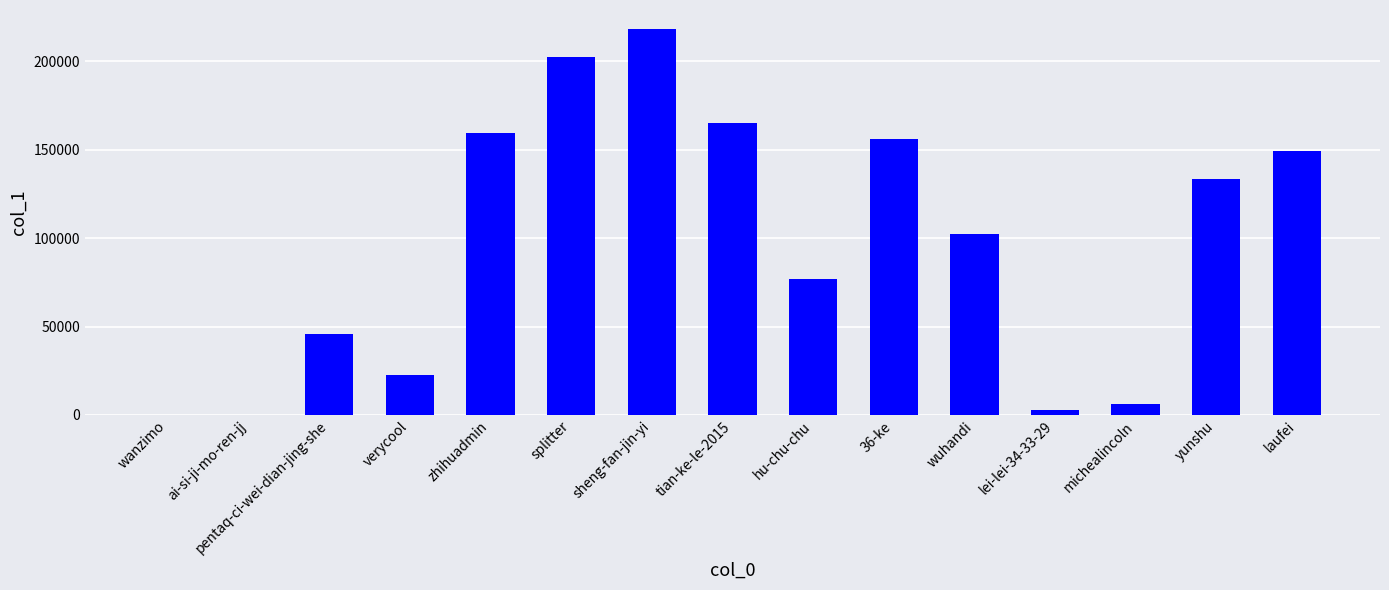

What is the maximum value shown in the chart?

218124